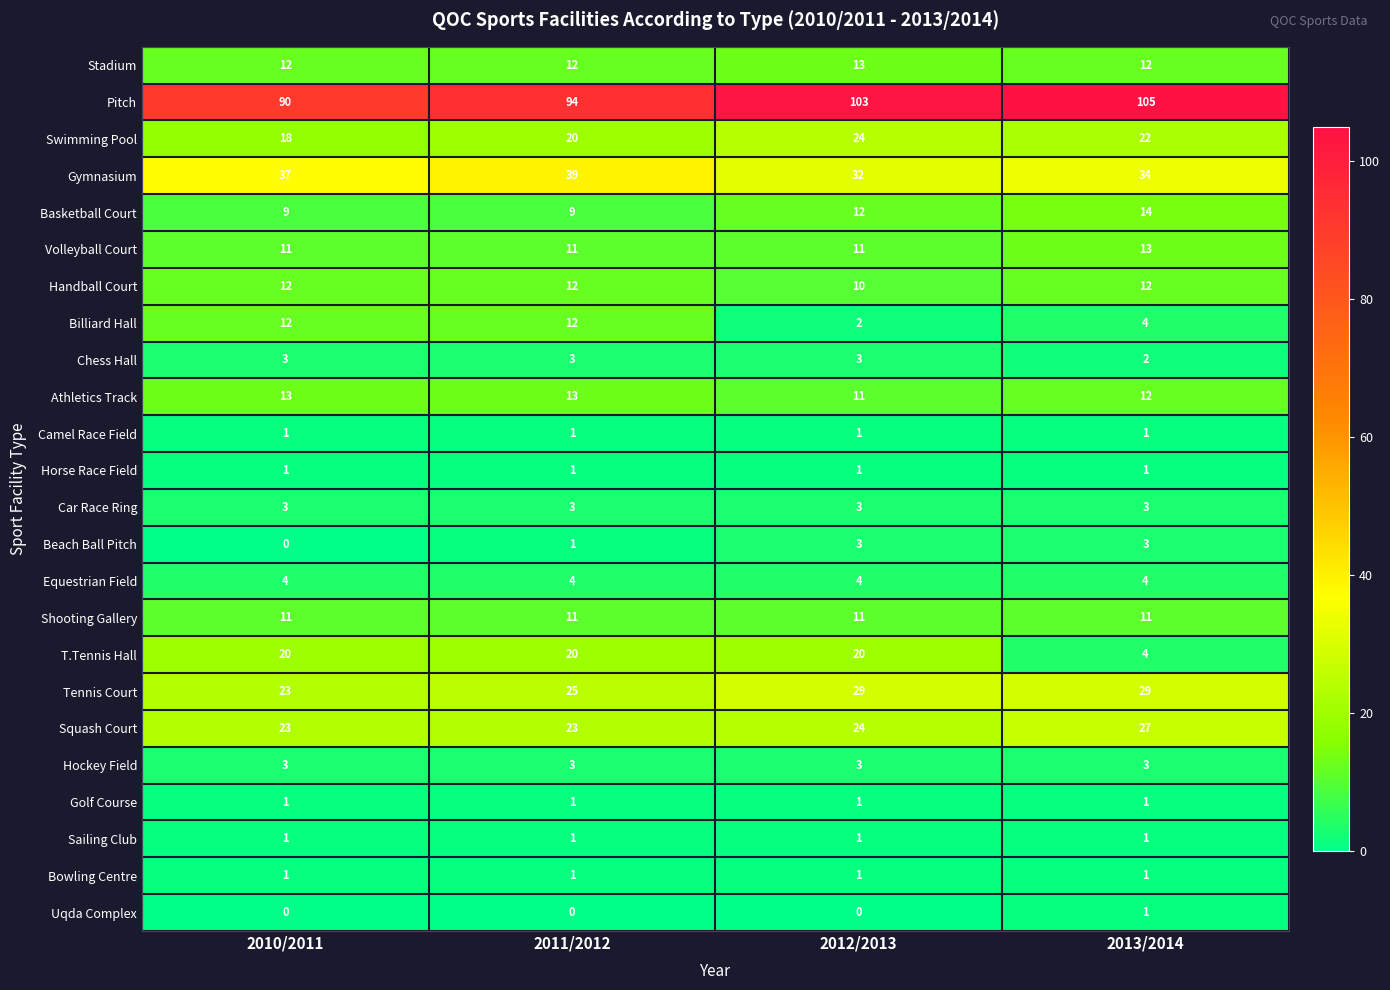

What is the total value across all series at 2013/2014?

320